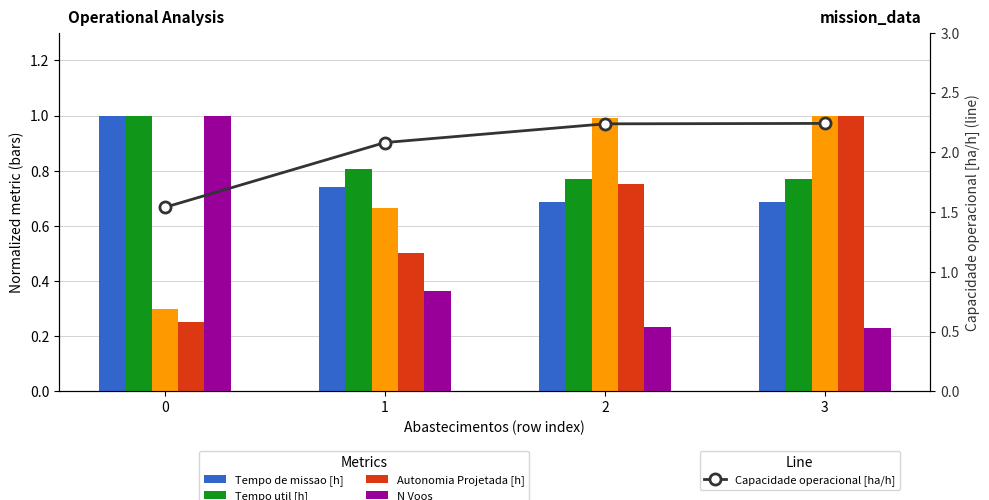

Rank the series by their maximum value, from lowest to highest.

Tempo de missao [h], Tempo util [h], Tempo por voo [min], Autonomia Projetada [h], N Voos, Capacidade operacional [ha/h]